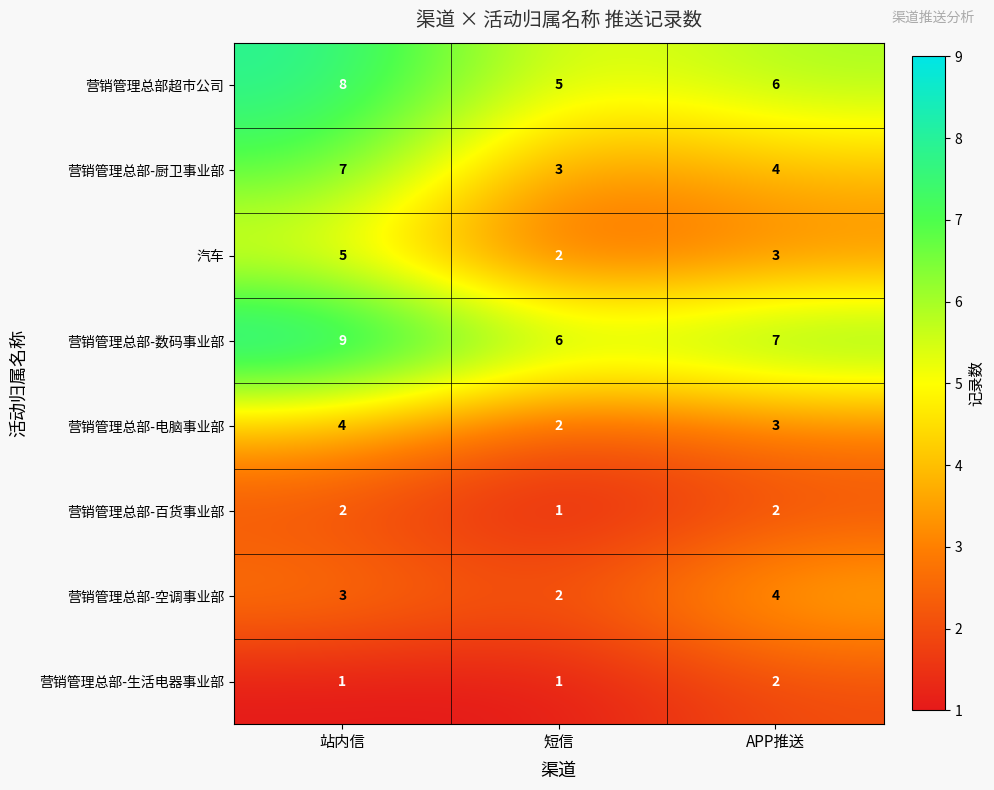

What is the average value of the 营销管理总部-数码事业部 series?

7